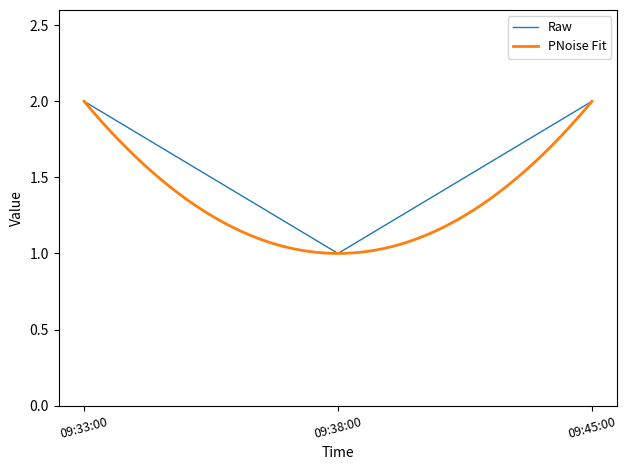

True or false: Raw has a value of 2 at 09:33:00.

True